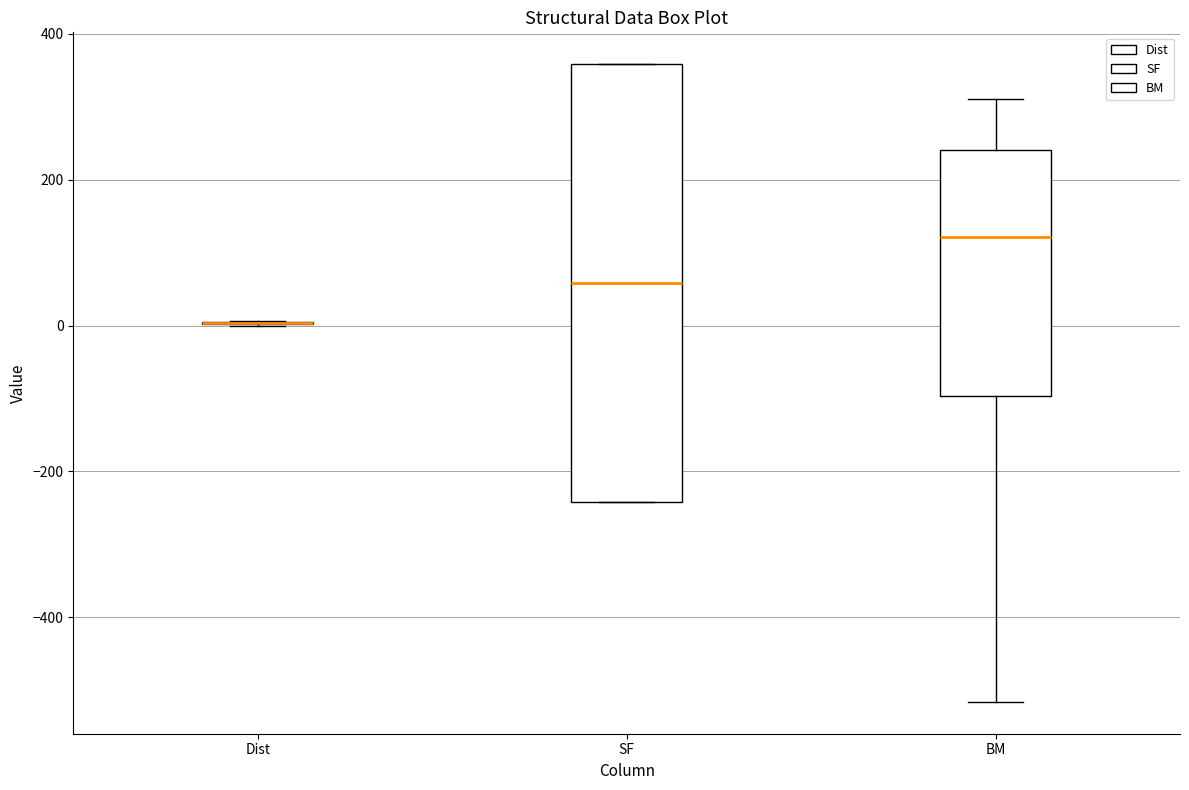

Where does the median line of the box for BM sit on the y-axis? The values are not printed on the chart, so give them approximately, as read against the axis.

120